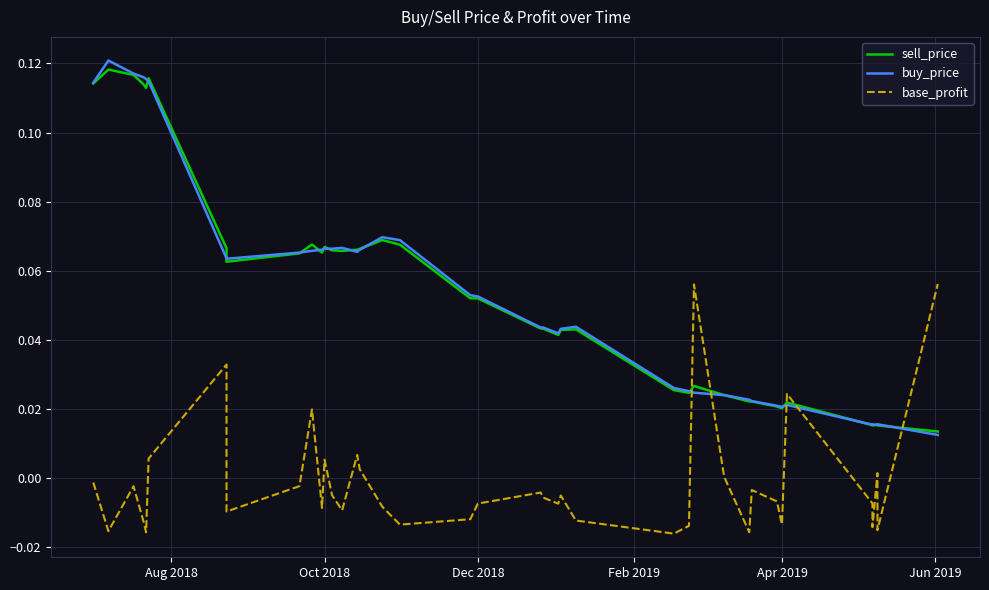

The sell_price series shows 0.0 at 28. True or false?

False